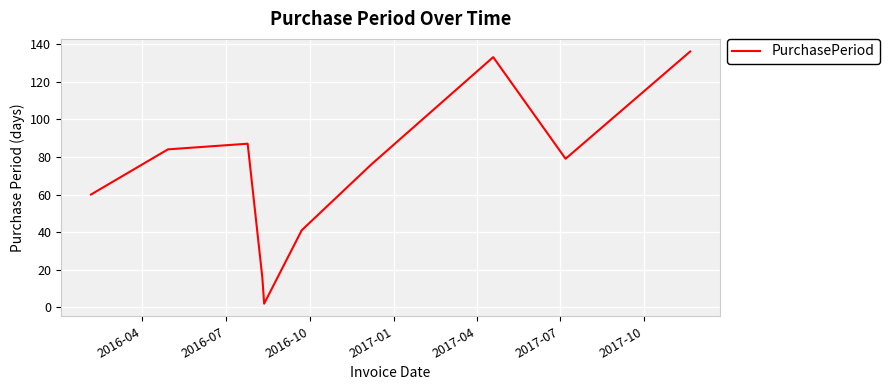

What is the maximum value shown in the chart?

136